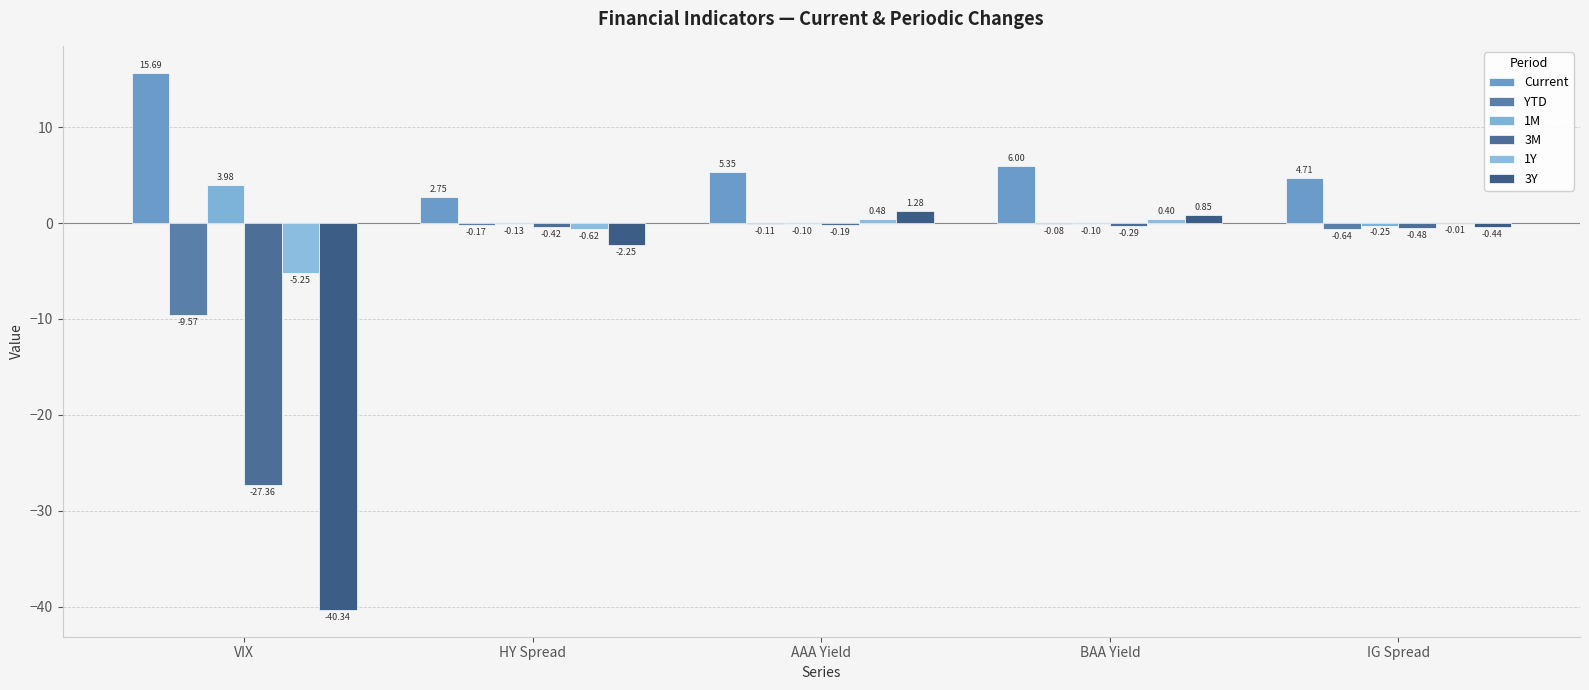

Rank the series by their maximum value, from highest to lowest.

Current, 1M, 3Y, 1Y, YTD, 3M